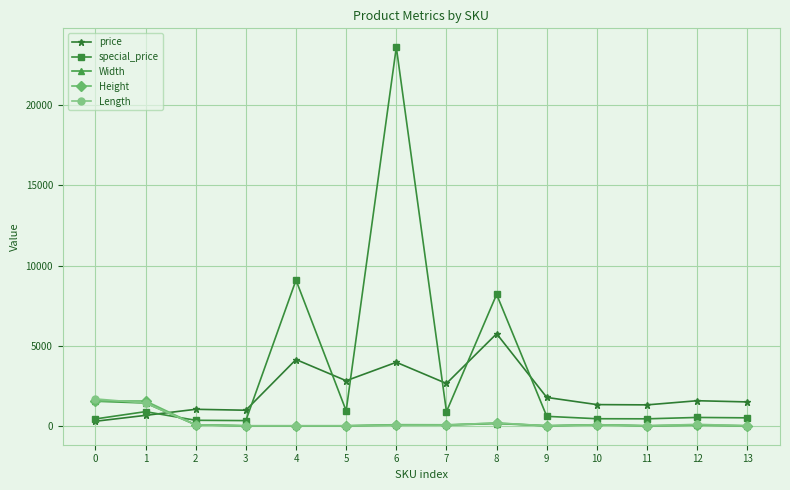

At which category is the sum across all series the highest?

6